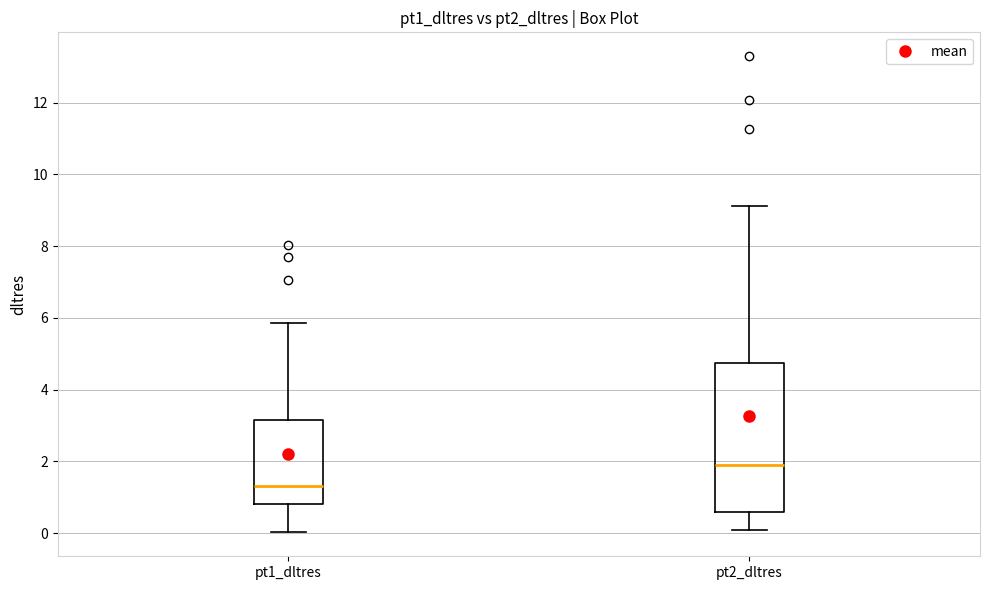

Which box has the highest median line?

pt2_dltres